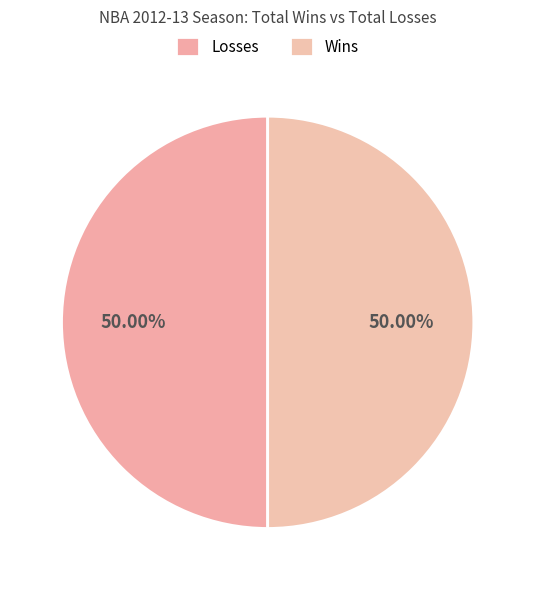

To the nearest percent, what is the average slice percentage?

50%